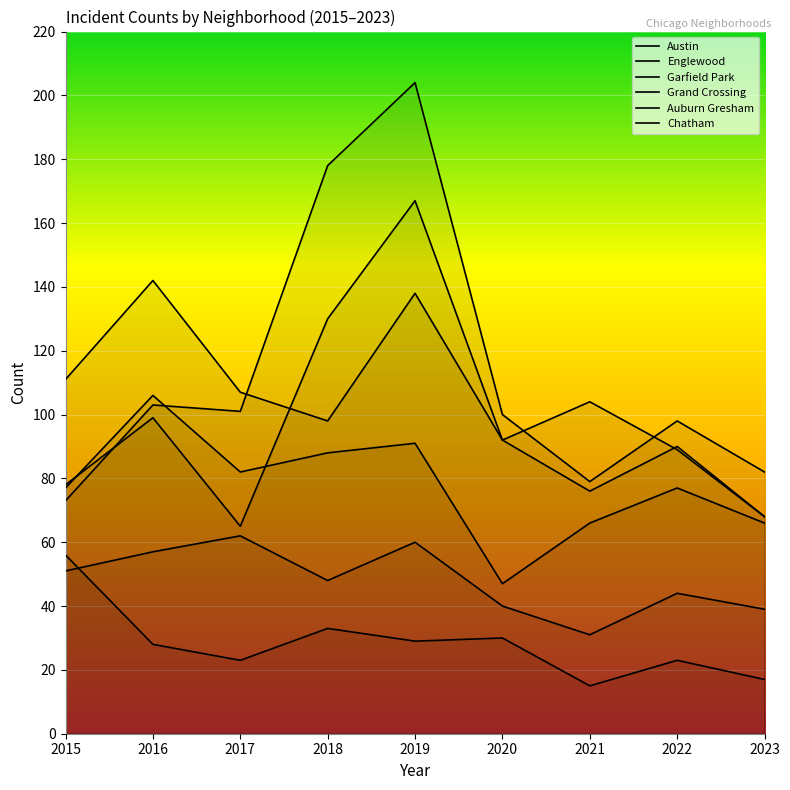

What is the value of the Garfield Park point at the 8th from the left?

98